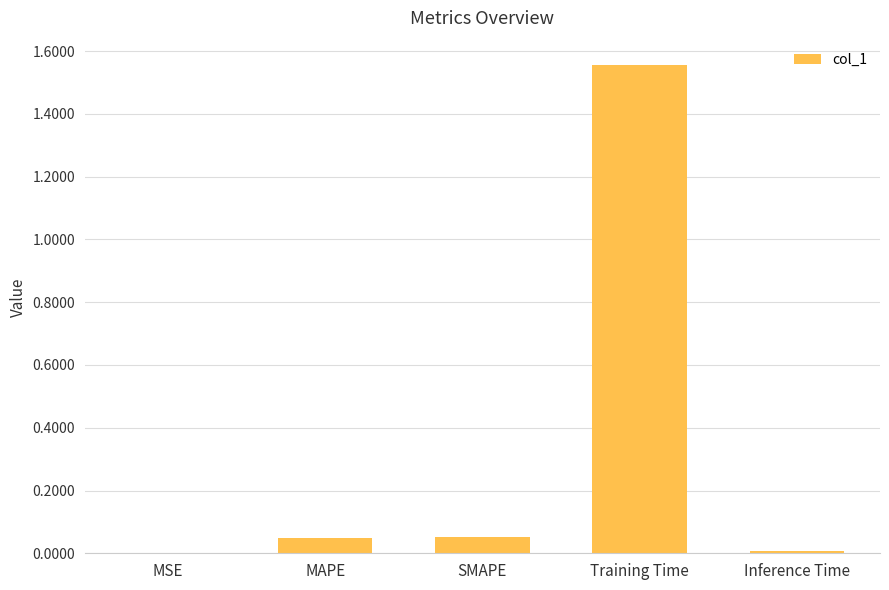

The chart shows a value of 2.6 at Training Time. True or false?

False